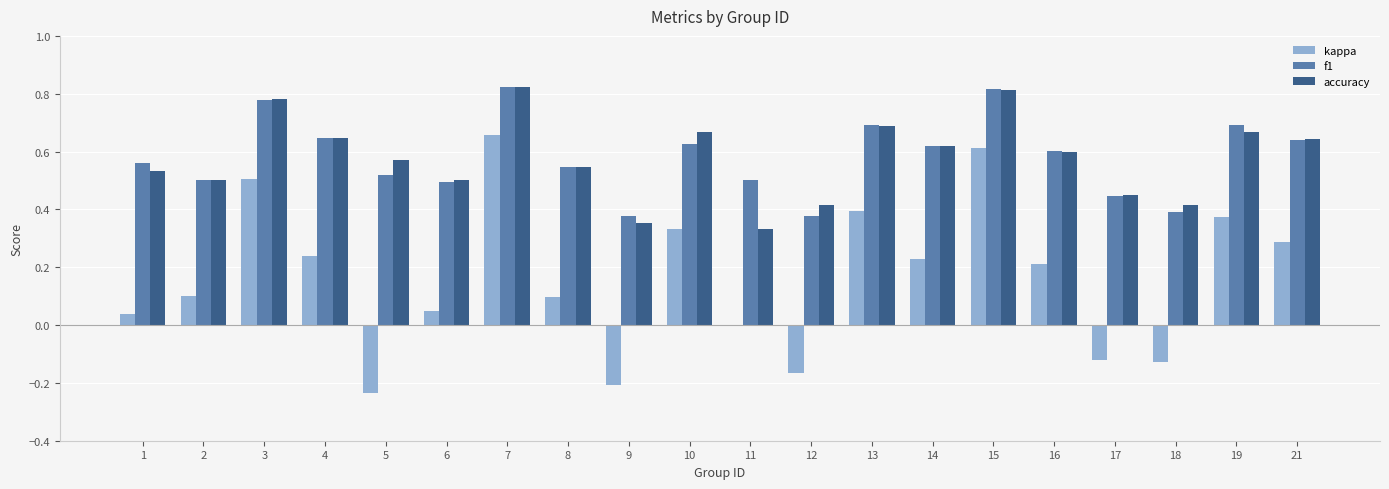

The value of f1 at 2 is 0.5. True or false?

True